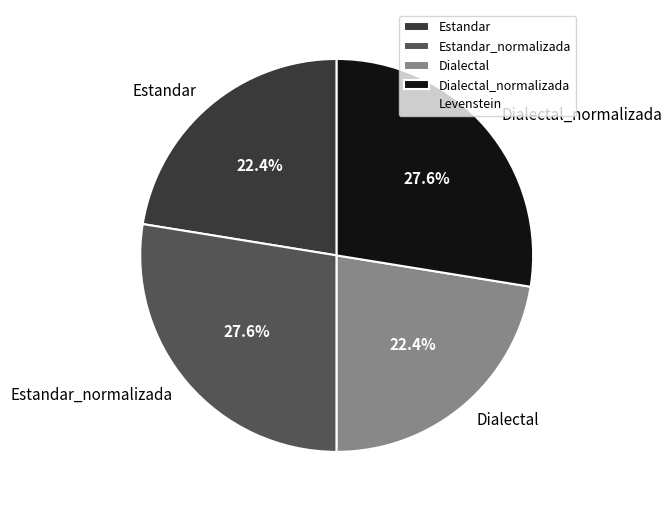

How much of the chart is everything except Estandar?

77.6%